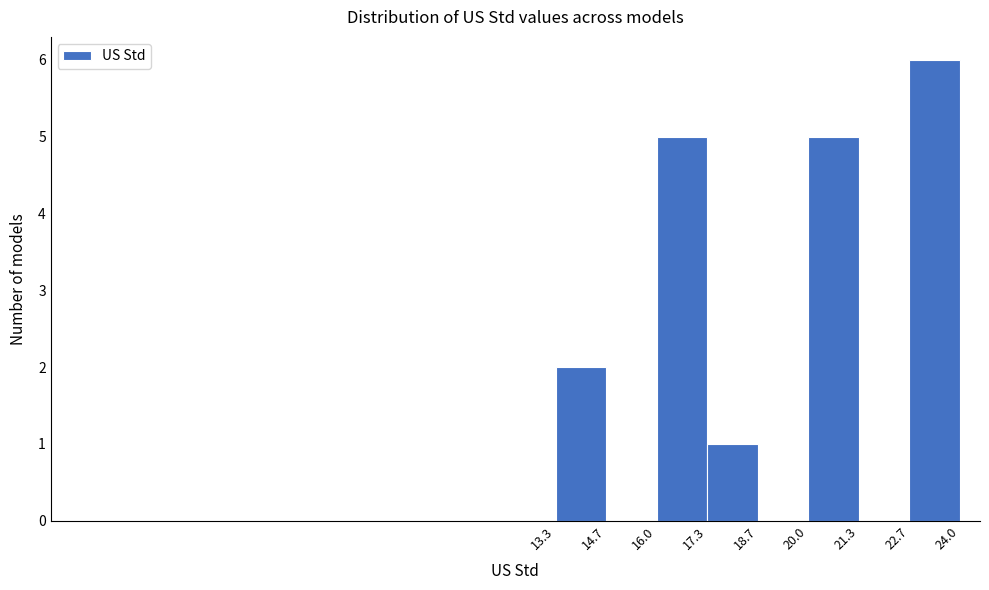

Over which range of the x-axis is the bar tallest?

22.7 to 24.0